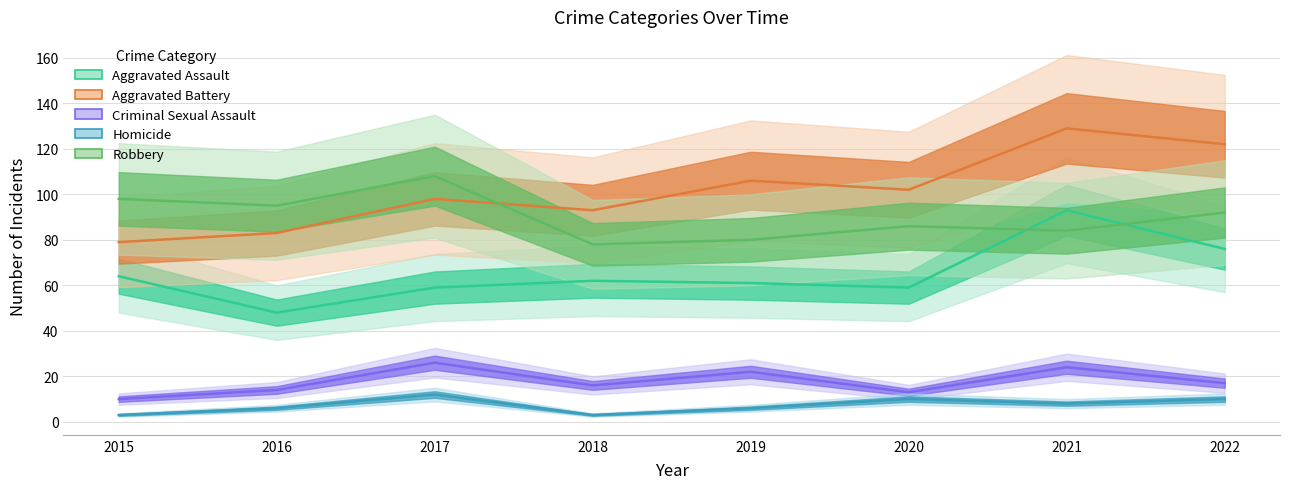

Which label corresponds to the smallest value in the chart?

2015